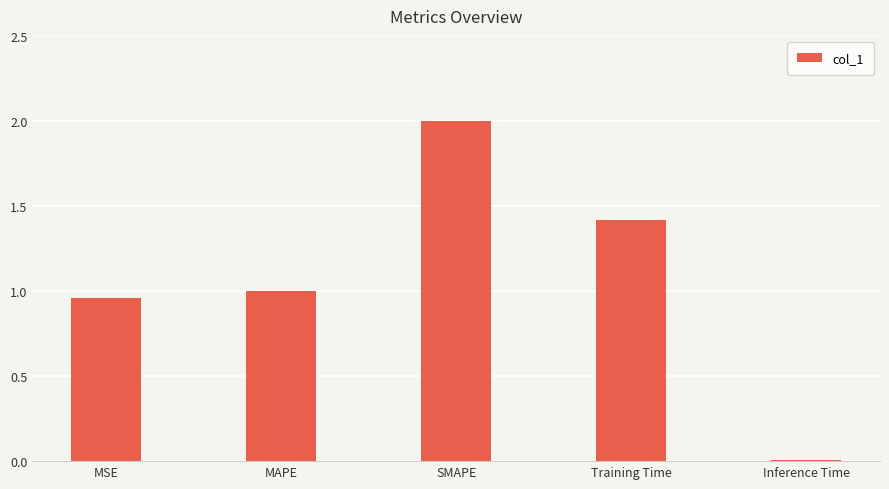

What is the maximum value shown in the chart?

2.0